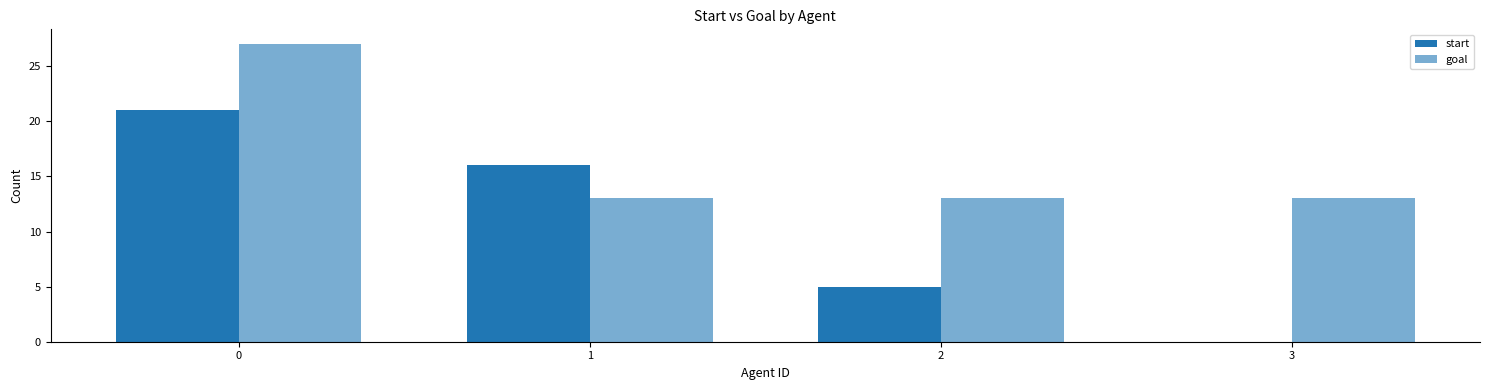

What is the spread (max minus min) of values at 3?

13